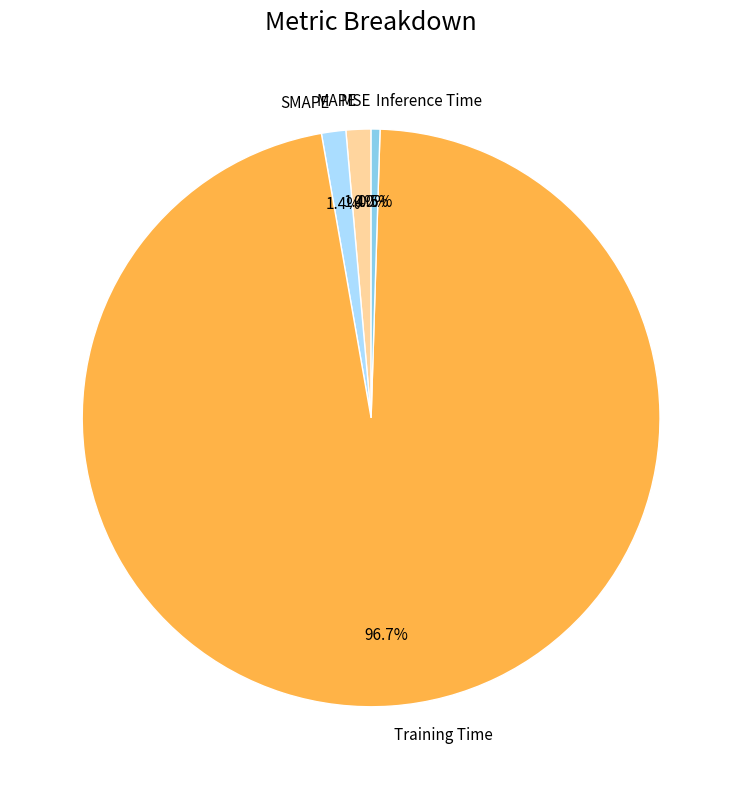

Which slice represents more than half of the pie?

Training Time